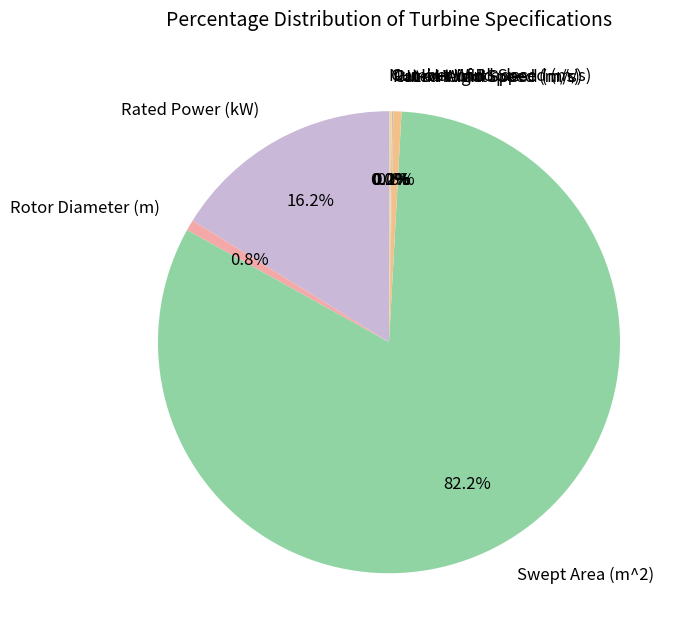

What is the largest slice in the pie chart?

Swept Area (m^2)